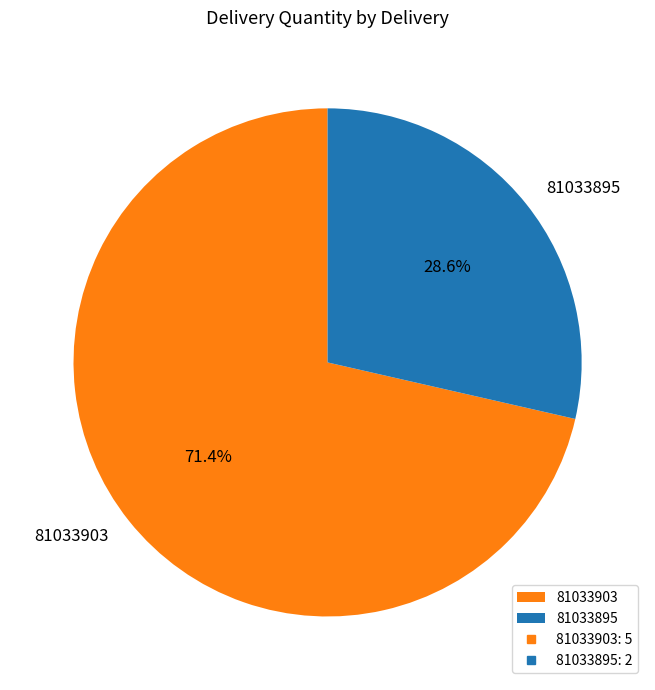

To the nearest percent, what percentage of the pie is 81033895?

29%